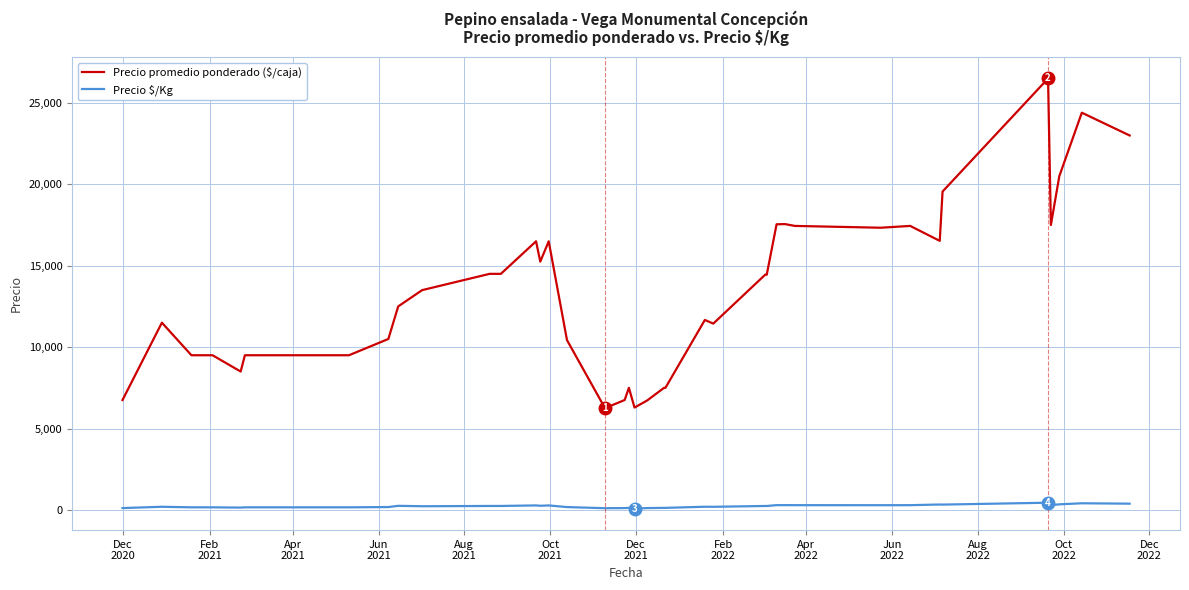

What is the difference between the maximum and minimum values in the Precio promedio ponderado ($/caja) series?

20250